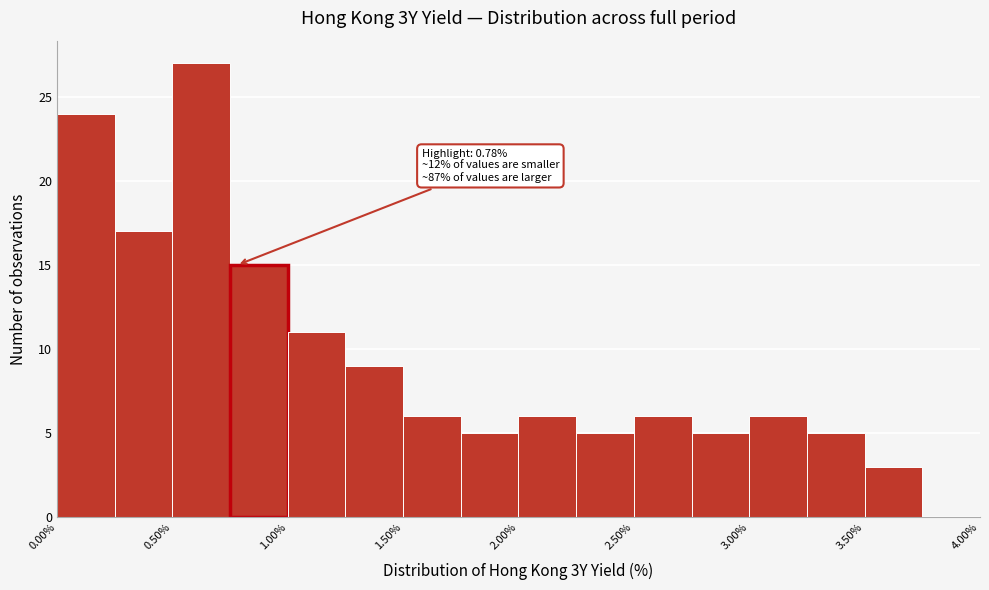

Over which range of the x-axis is the bar tallest?

0.50 to 0.75